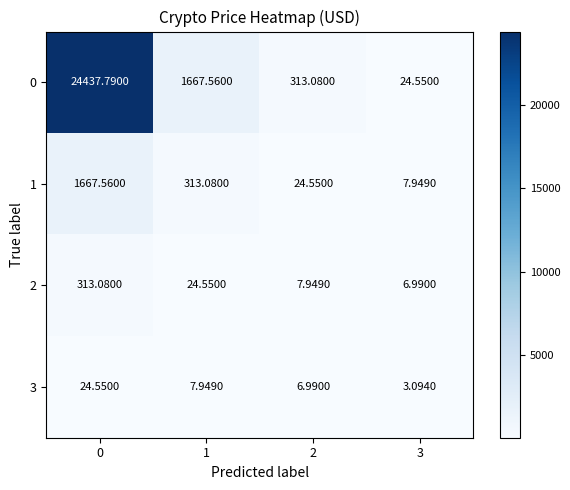

Is the value of 1 at 1 greater than the value of 2 at 2?

Yes